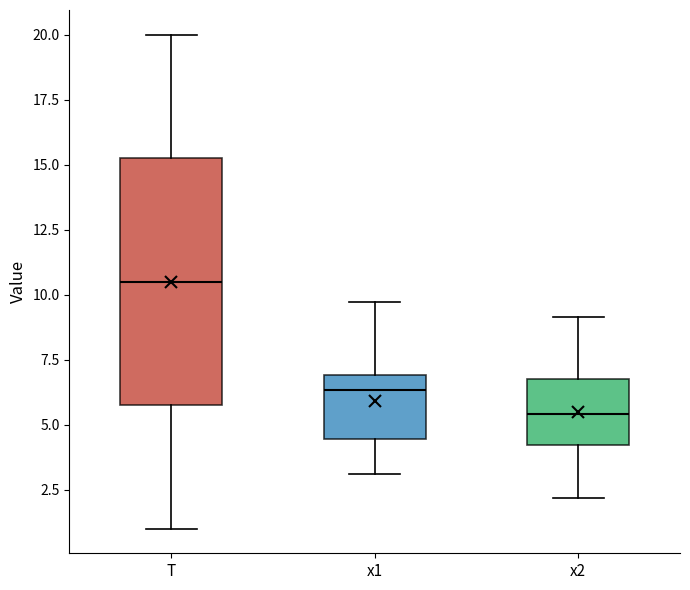

Comparing the boxes themselves (not the whiskers), which one is the tallest?

T